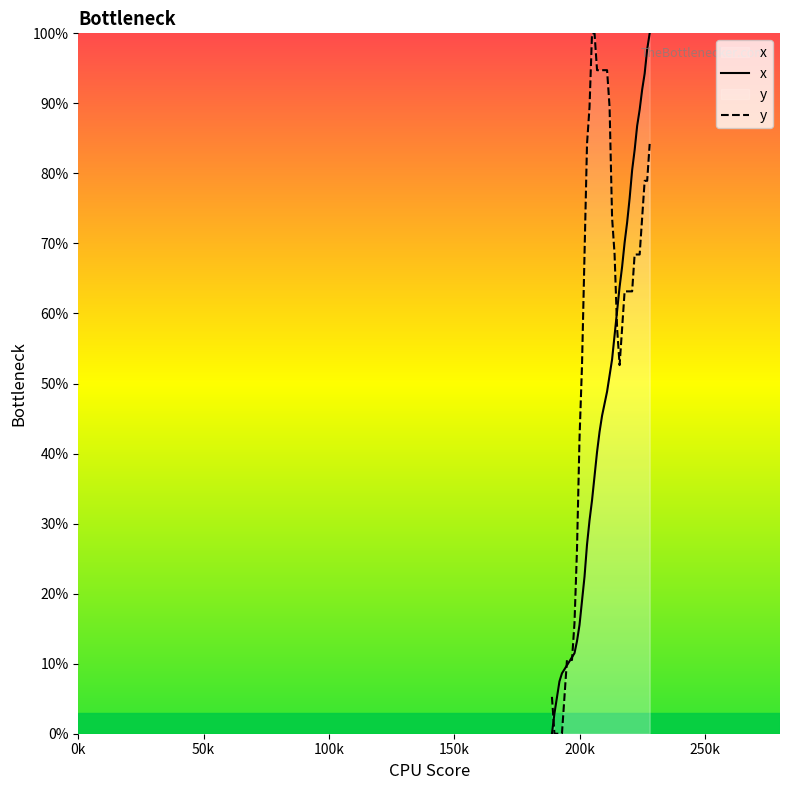

List the series in order of their overall mean, lowest first.

x, y